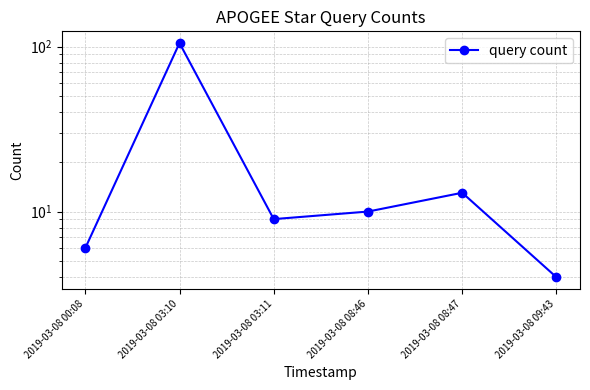

What is the sum of all values?

147